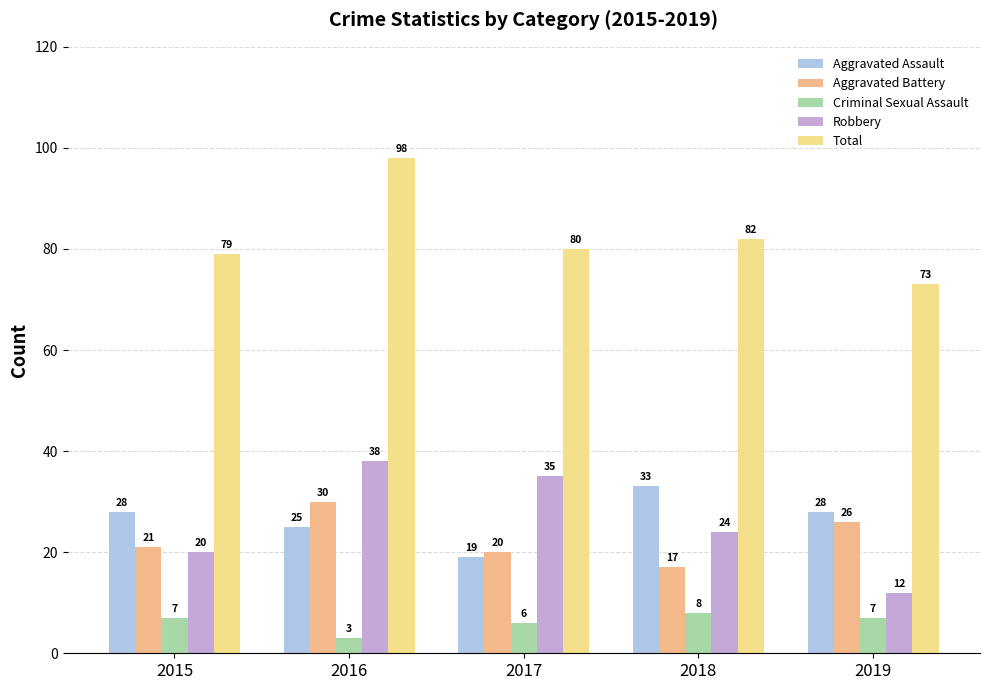

How many distinct data groups are displayed?

5